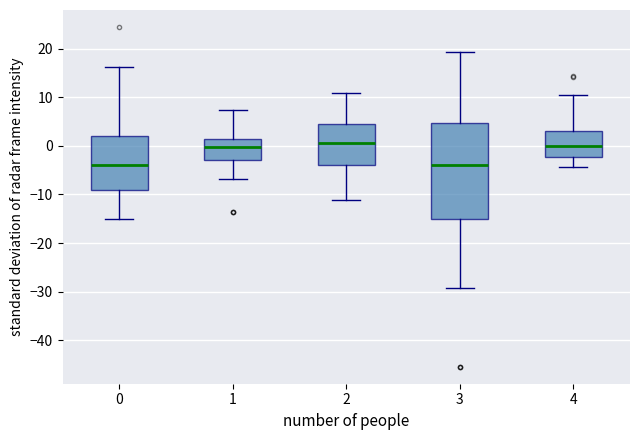

Comparing the boxes themselves (not the whiskers), which one is the tallest?

3